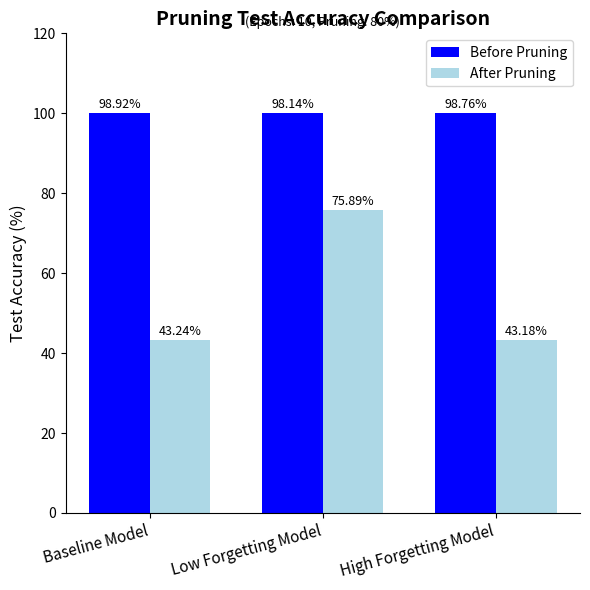

Is the value of After Pruning at Baseline Model greater than the value of Before Pruning at Low Forgetting Model?

No